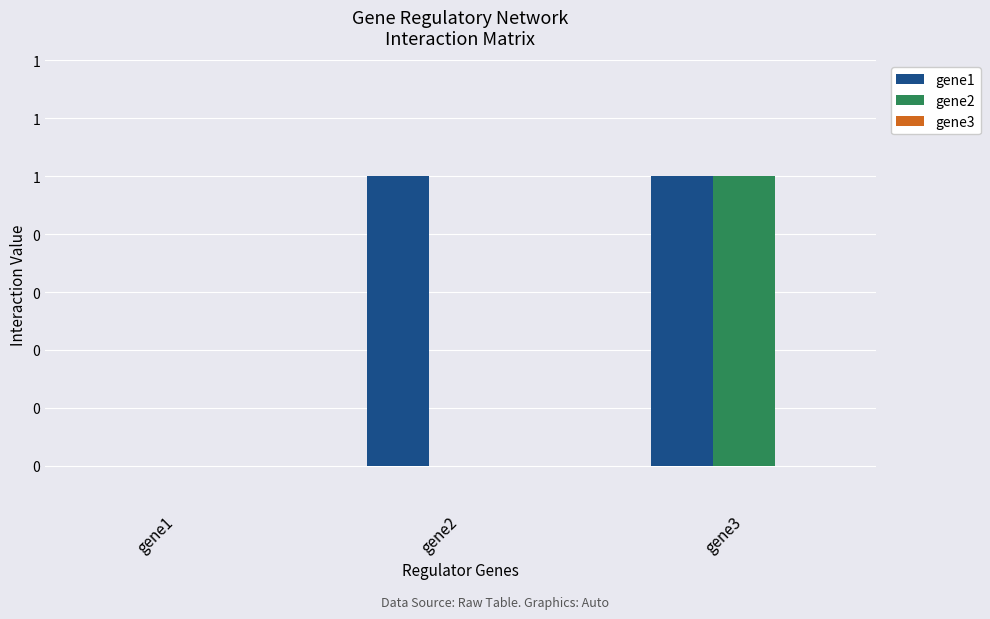

Reading left to right, extract all data points from this chart.

gene1: gene1=0	gene2=1	gene3=1
gene2: gene1=0	gene2=0	gene3=1
gene3: gene1=0	gene2=0	gene3=0